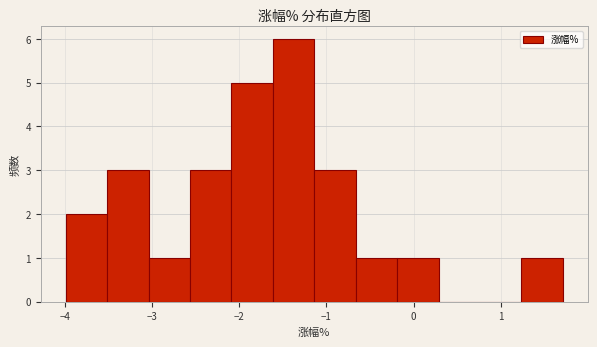

Over which range of the x-axis is the bar tallest?

-1.6 to -1.1